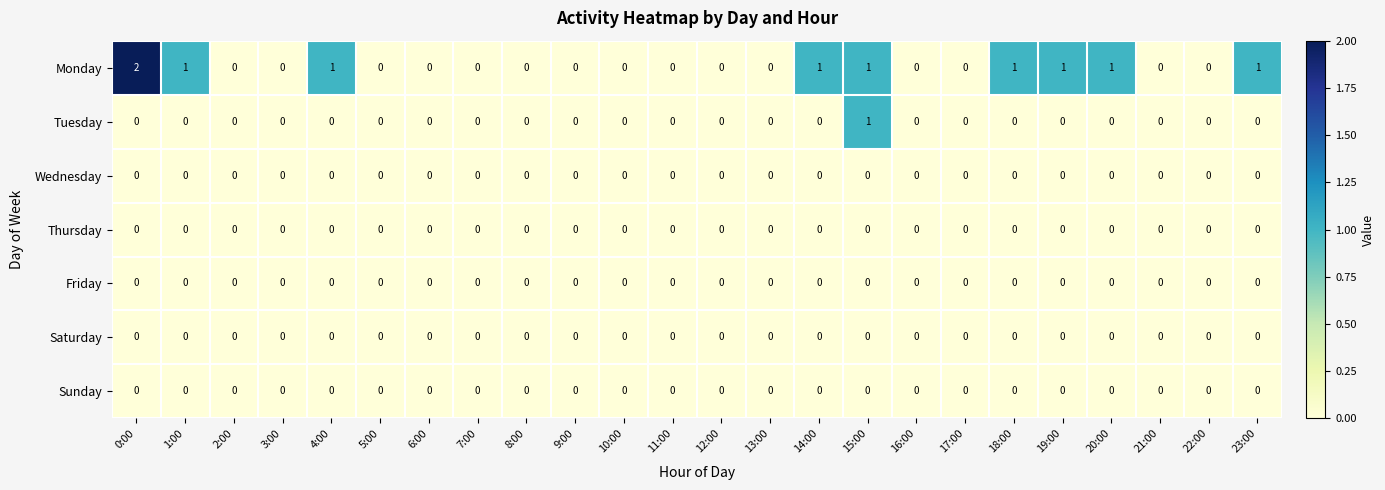

How many series are shown in this chart?

7